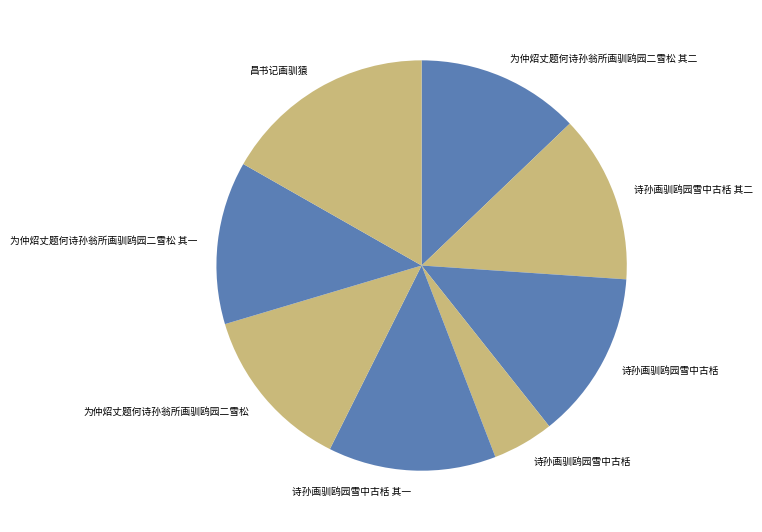

Does any single category account for the majority?

No